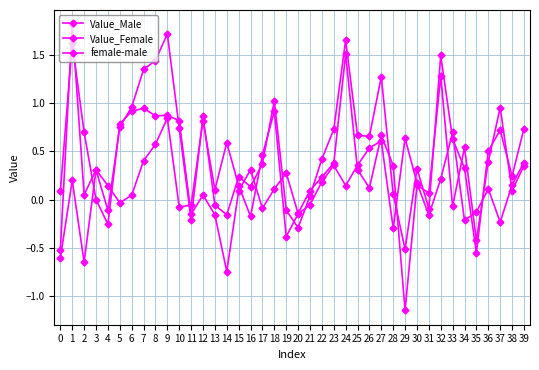

How many interior local peaks does the Value_Female series have?

11